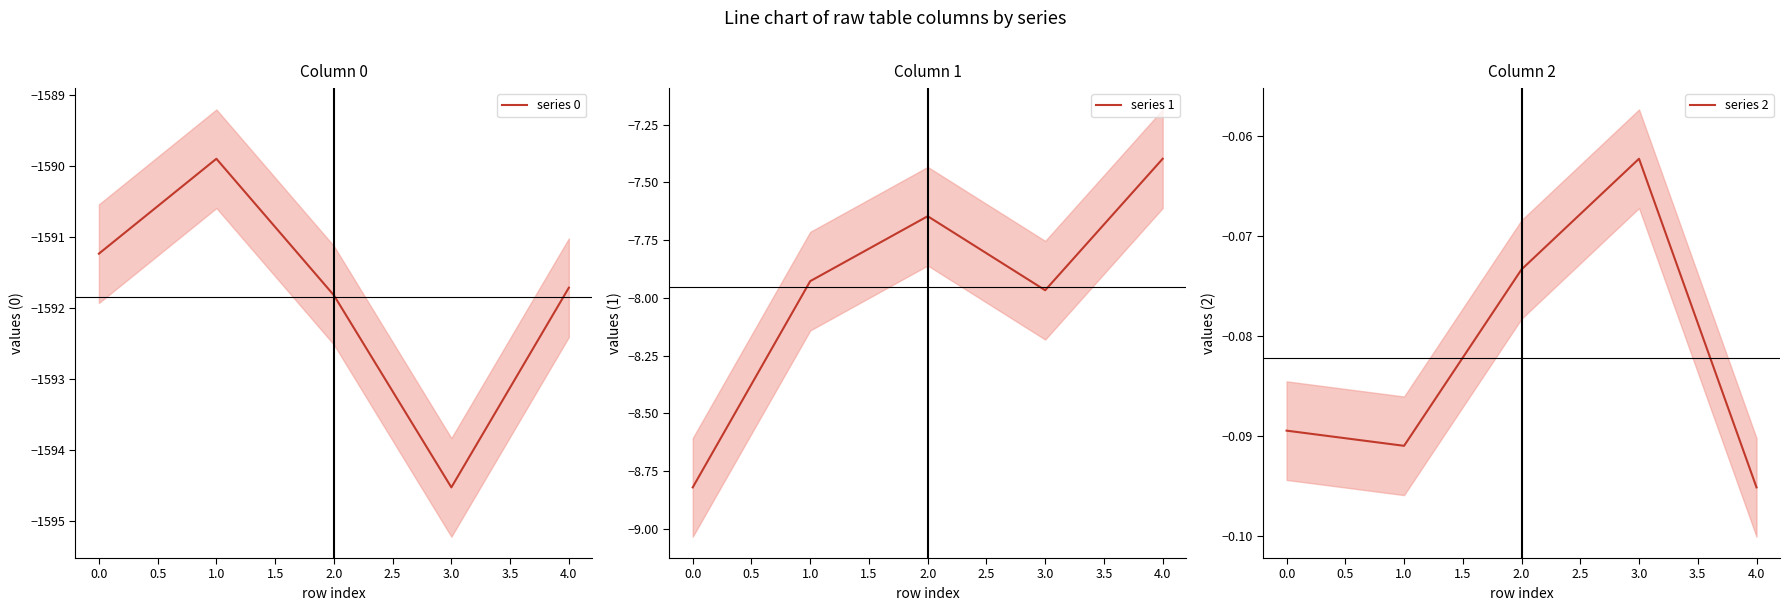

What is the maximum value for series 2?

-0.1